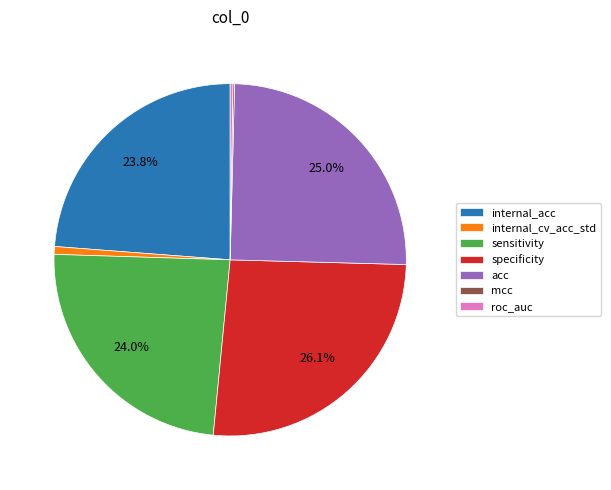

Does specificity represent more than half of the total?

No